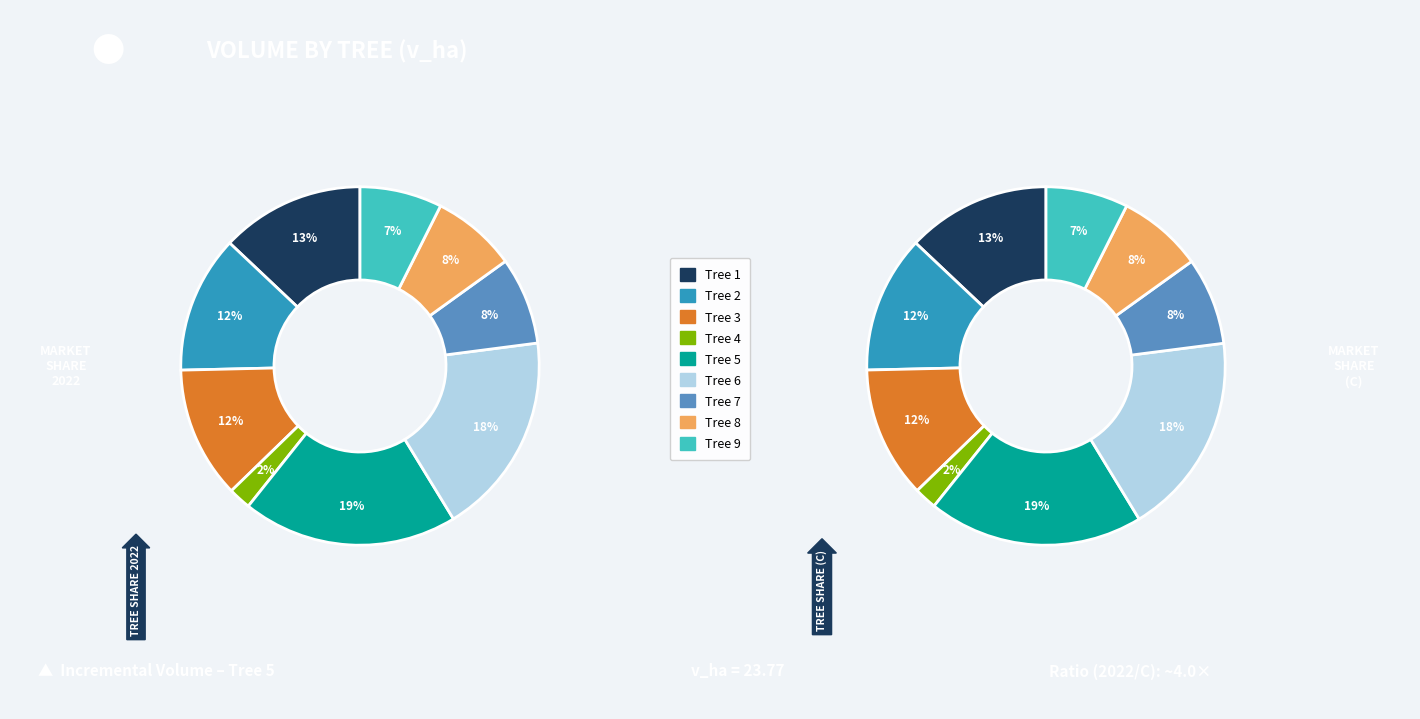

What percentage is the 8 slice, to the nearest percent?

8%